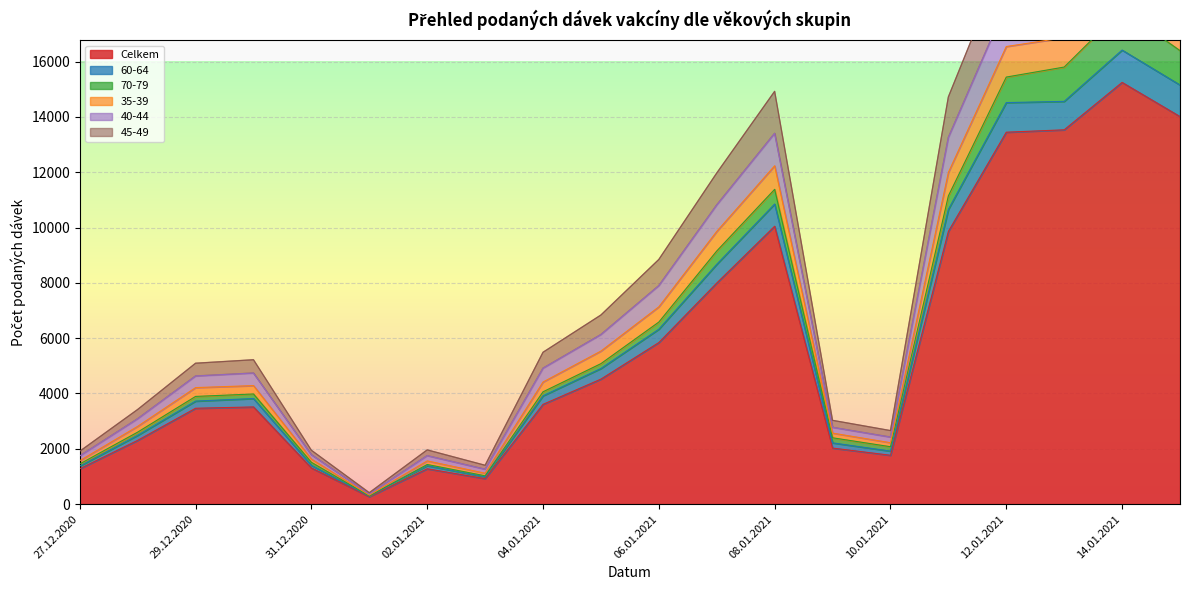

What is the approximate value of 40-44 at 28.12.2020, to the nearest 10?

3090